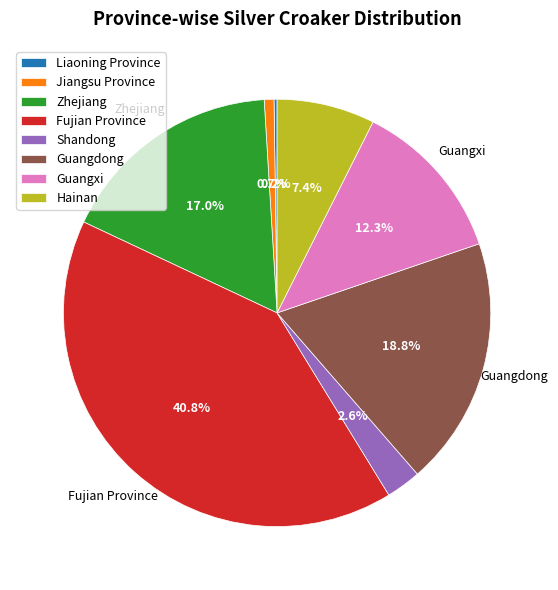

What percentage is the Guangdong slice, to the nearest percent?

19%